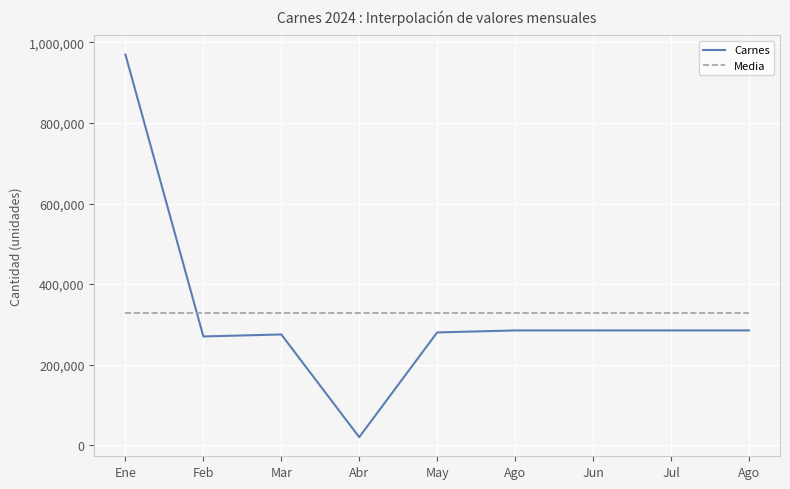

Does the chart have visible grid lines?

Yes